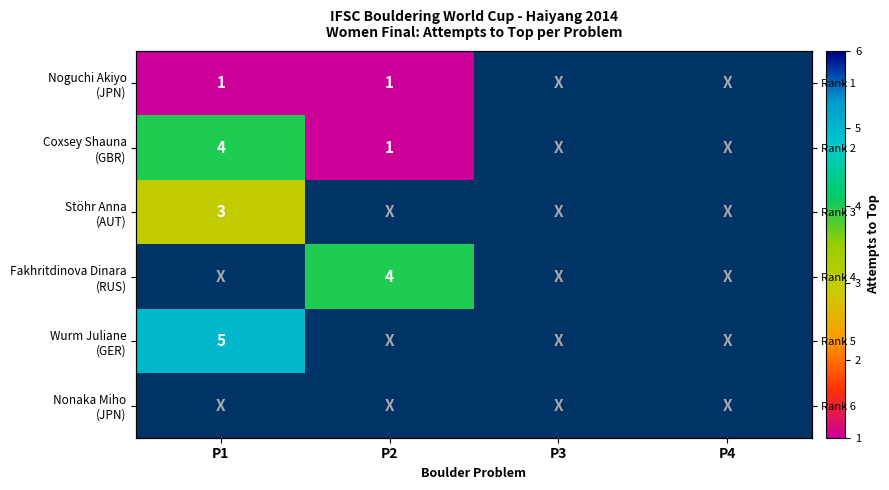

List the labels in order of Fakhritdinova Dinara (RUS) value, largest first.

P1, P2, P3, P4